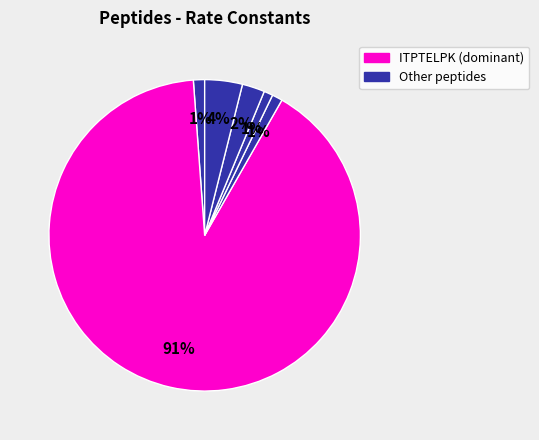

To the nearest percent, what is the difference between the largest and smallest slice percentages?

90%